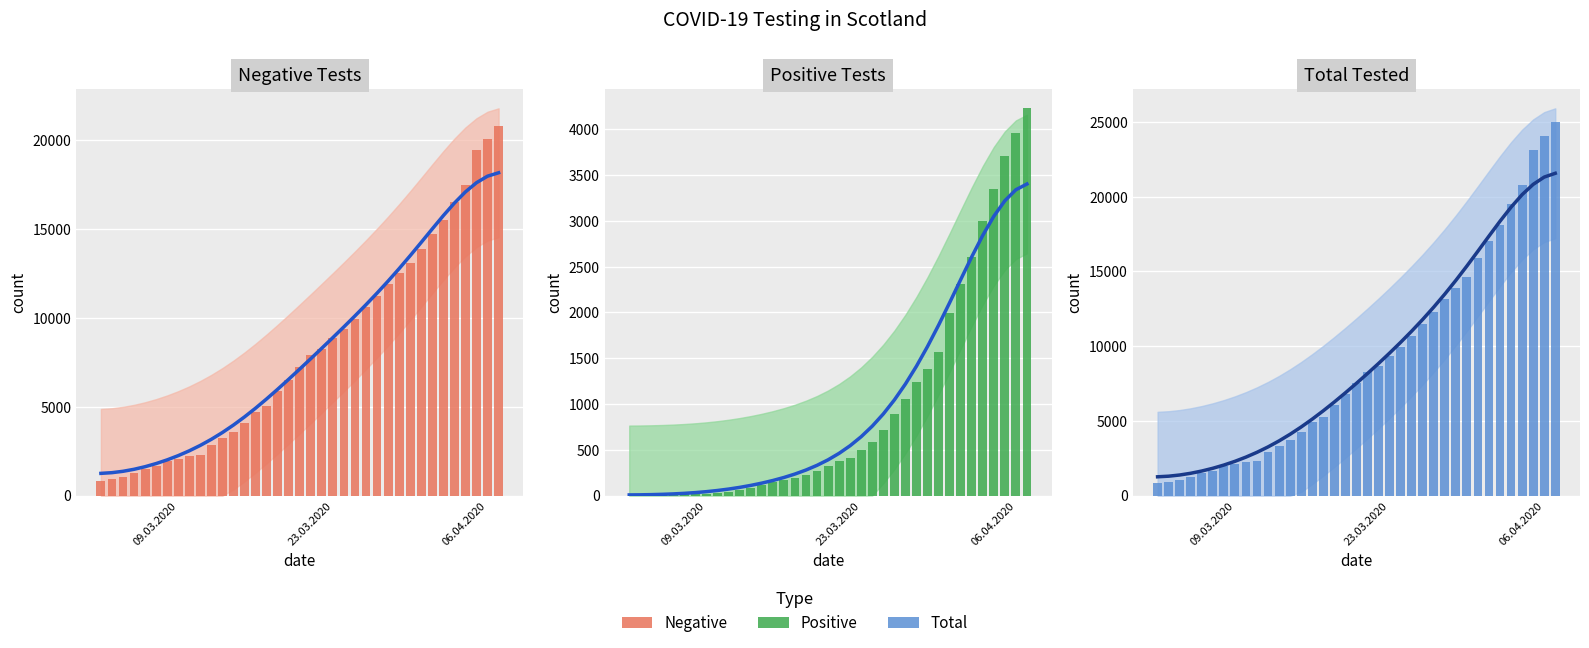

How many values in the Negative (bar) series are below 7228?

18